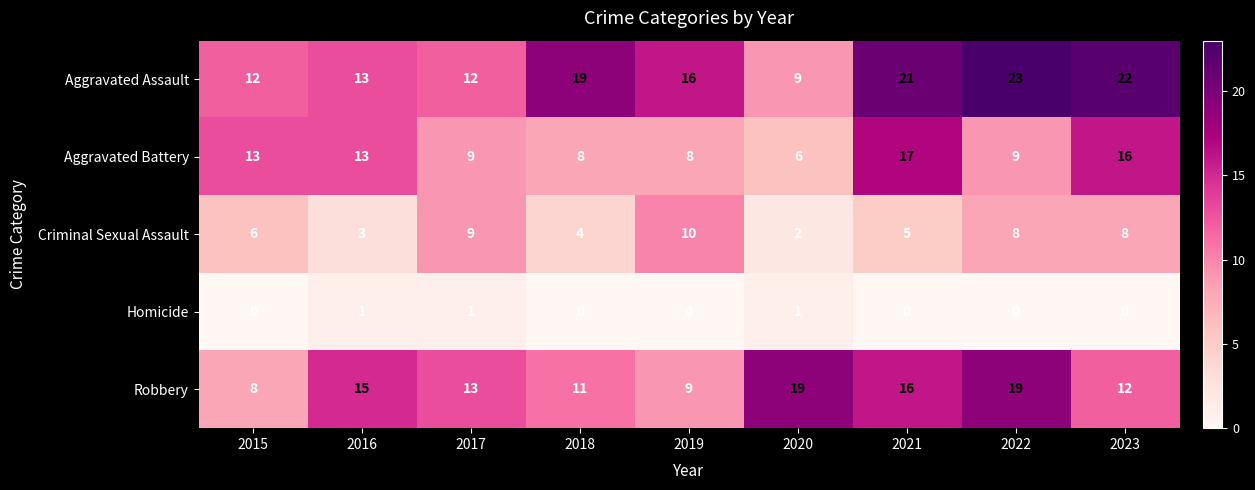

Which series has the largest range (max minus min)?

Aggravated Assault